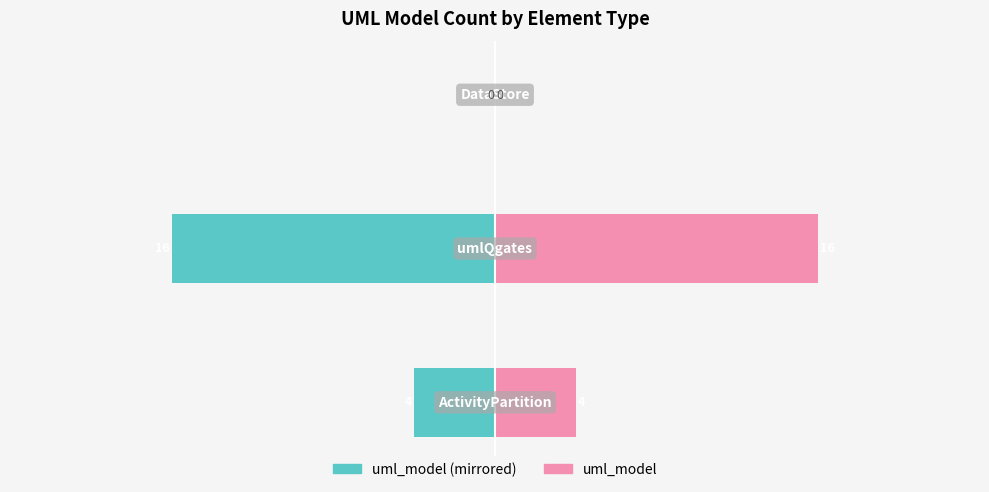

How many series are shown in this chart?

2